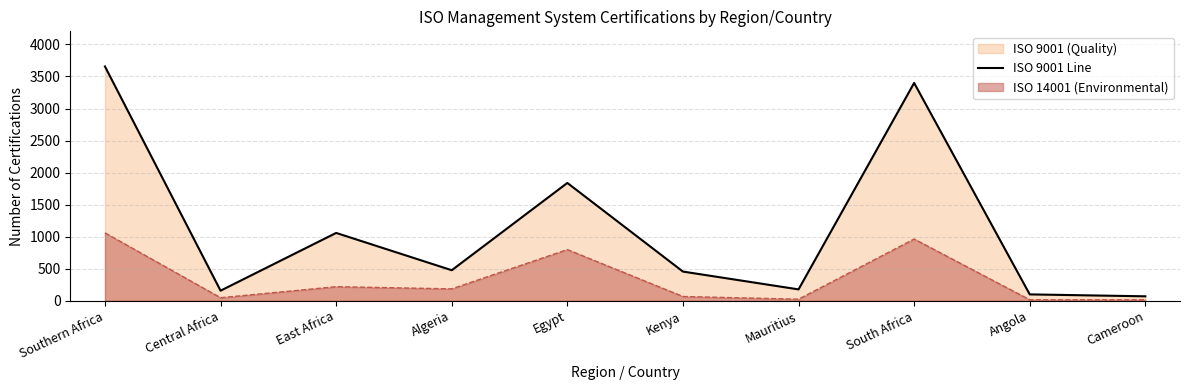

How many lines are shown in the chart?

2